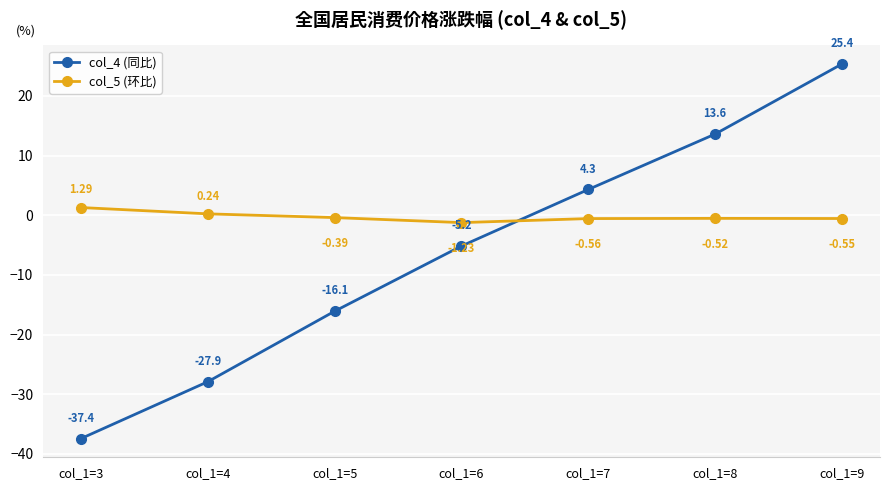

What is the value of the col_4 (同比) point at the 5th from the left?

4.3